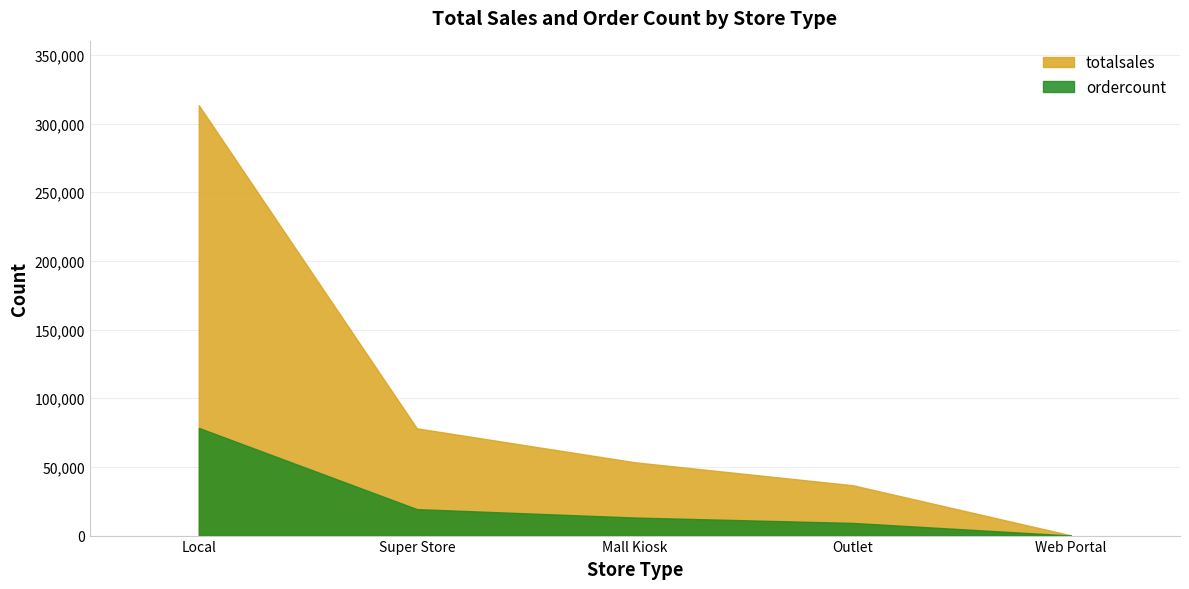

What is the value of the ordercount point at the 3rd from the left?

13142